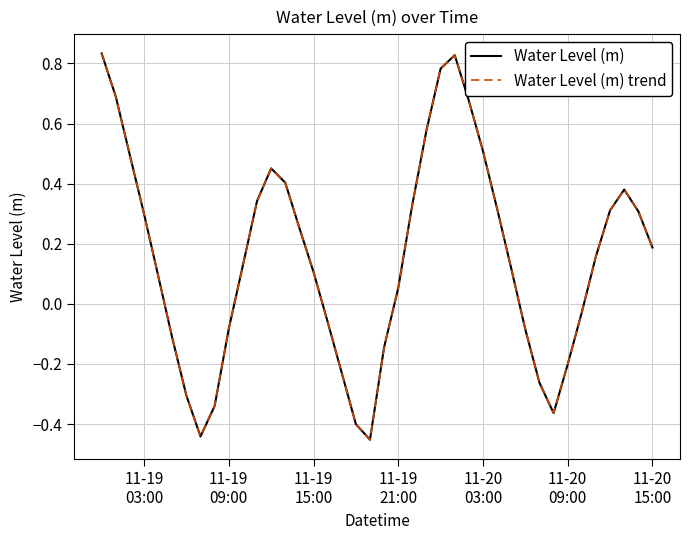

Does the chart display data point markers on the line(s)?

No